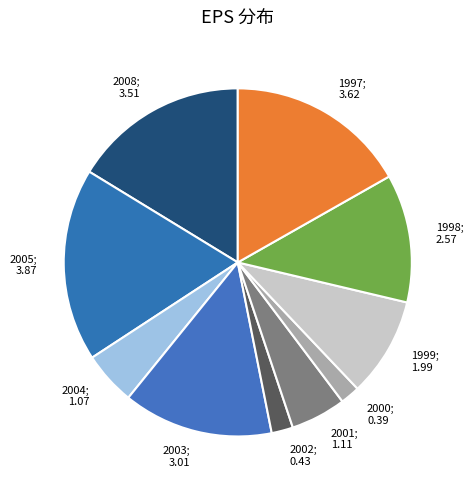

Which has a higher value, 2002; 0.43 or 2005; 3.87?

2005; 3.87